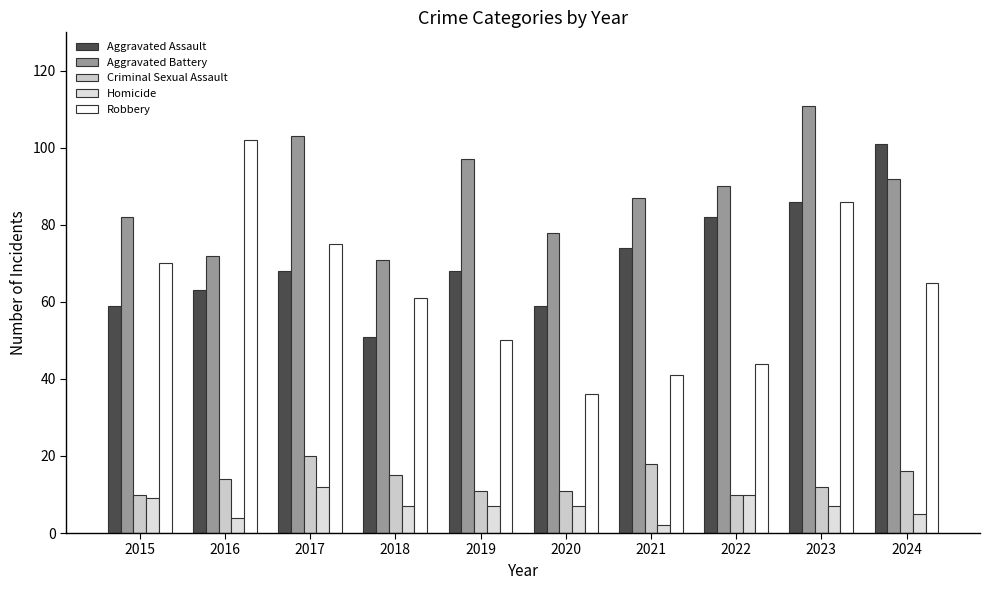

At which label does Criminal Sexual Assault first exceed 14?

2017